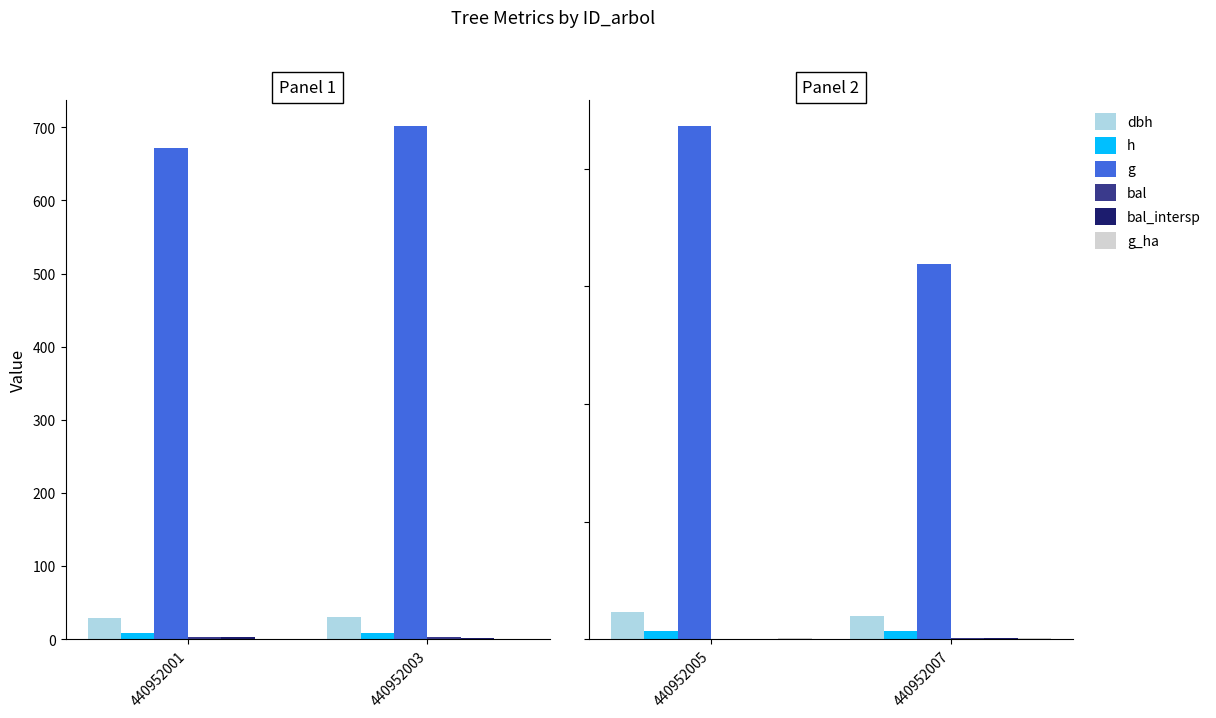

What is the difference between the bal_intersp values at 440952005 and 440952007?

1.4